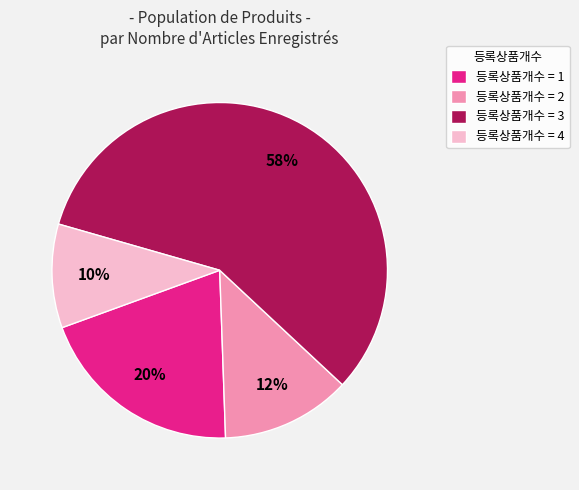

To the nearest percent, what is the average slice percentage?

25%